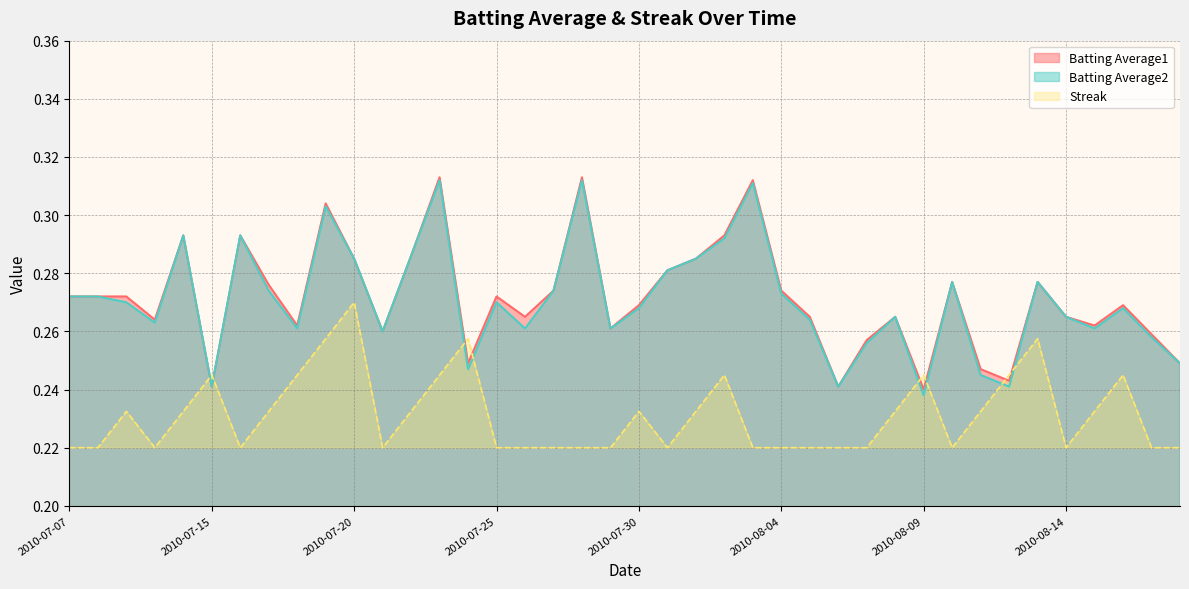

What is the smallest value displayed?

0.2